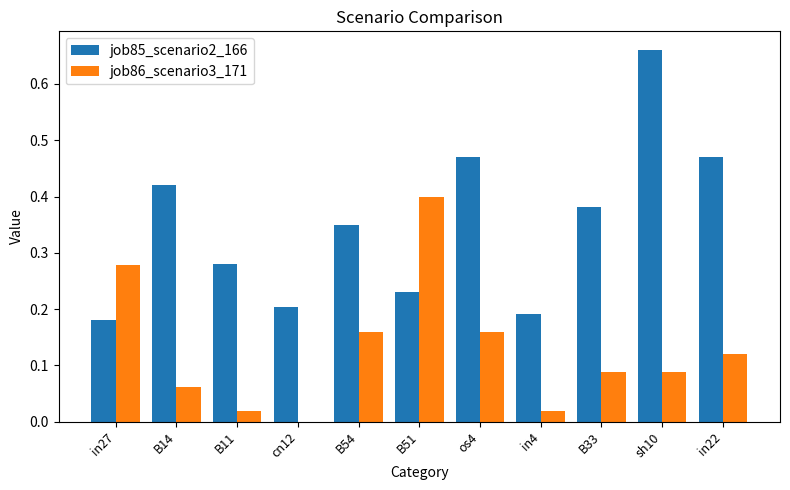

At which category does the chart reach its peak across all series?

sh10